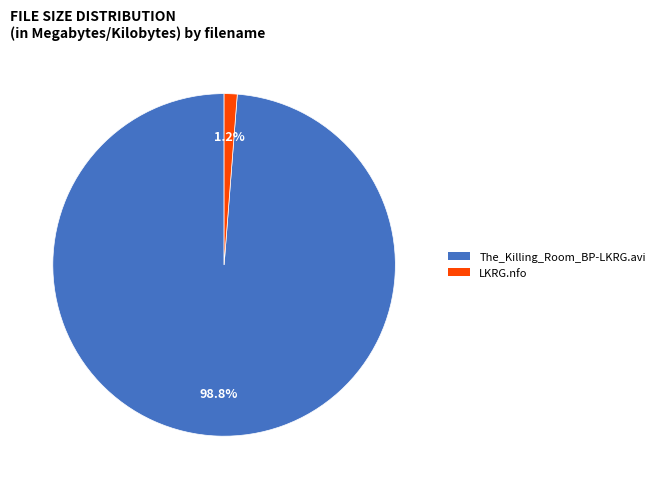

Combined, do LKRG.nfo and The_Killing_Room_BP-LKRG.avi account for over 50%?

Yes